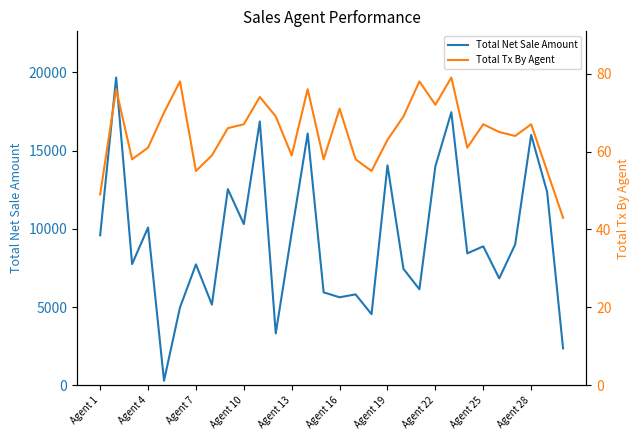

What is the maximum value for Total Net Sale Amount?

19664.9